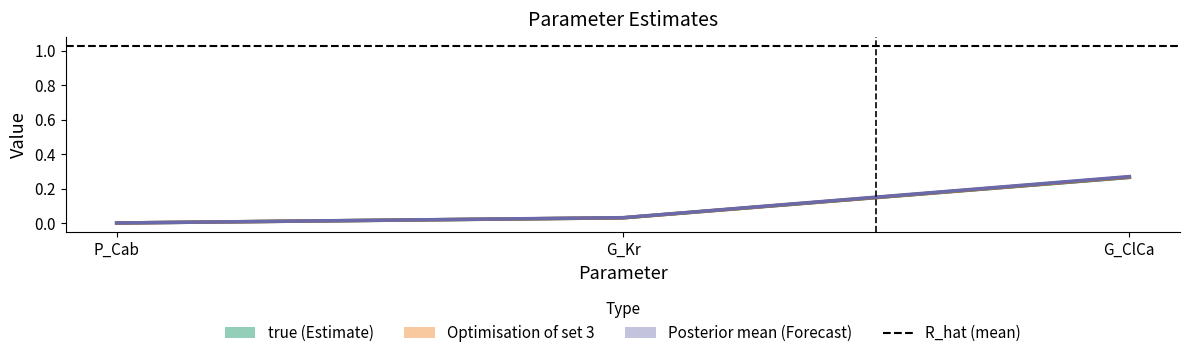

Reading right to left, what are all the values shown in this chart?

true: G_ClCa=0.3	G_Kr=0.0	P_Cab=0.0
Optimisation of set 3: G_ClCa=0.3	G_Kr=0.0	P_Cab=0.0
Posterior mean: G_ClCa=0.3	G_Kr=0.0	P_Cab=0.0